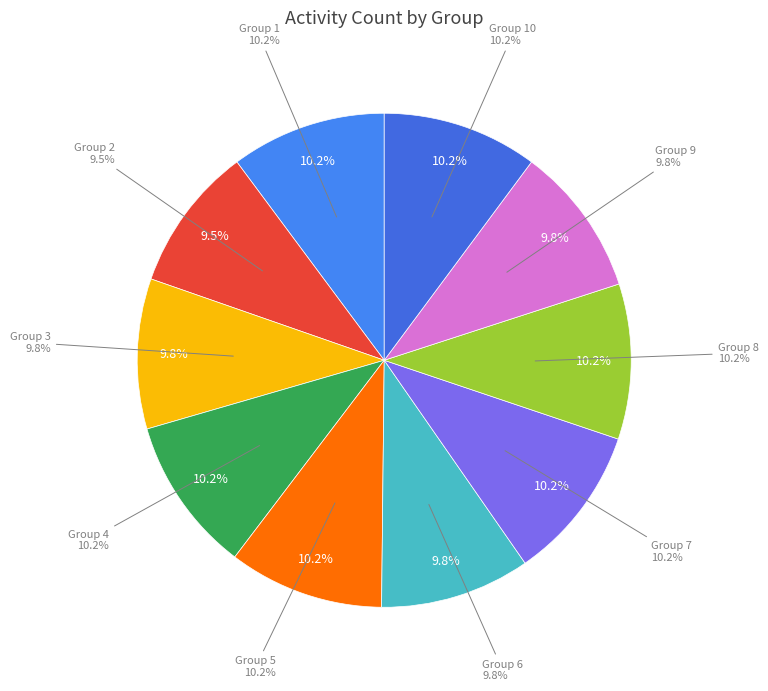

Is it true that 10 is 10% of the pie?

True